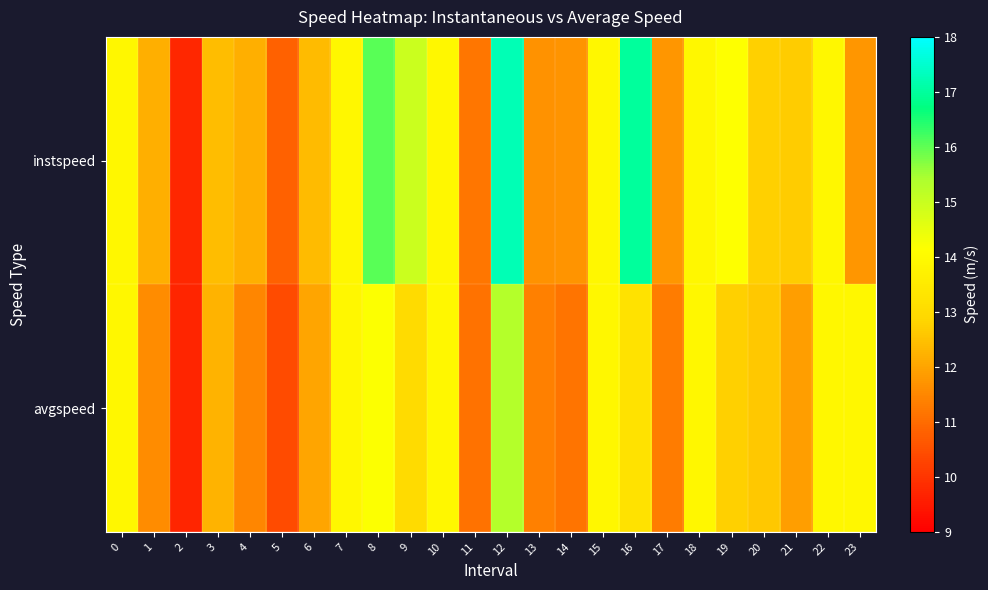

Reading left to right, extract all data points from this chart.

instspeed: 0=13.9	1=12.2	2=9.8	3=12.4	4=12.2	5=10.8	6=12.4	7=13.9	8=16.0	9=14.9	10=13.9	11=11.2	12=17.2	13=11.7	14=11.7	15=13.9	16=17.0	17=11.7	18=13.9	19=14.1	20=12.8	21=12.7	22=13.9	23=11.8
avgspeed: 0=13.9	1=11.6	2=9.7	3=12.3	4=11.5	5=10.4	6=12.0	7=13.9	8=14.2	9=13.0	10=13.9	11=11.1	12=15.3	13=11.4	14=11.2	15=13.9	16=13.2	17=11.3	18=13.9	19=12.8	20=12.6	21=11.9	22=13.9	23=13.9